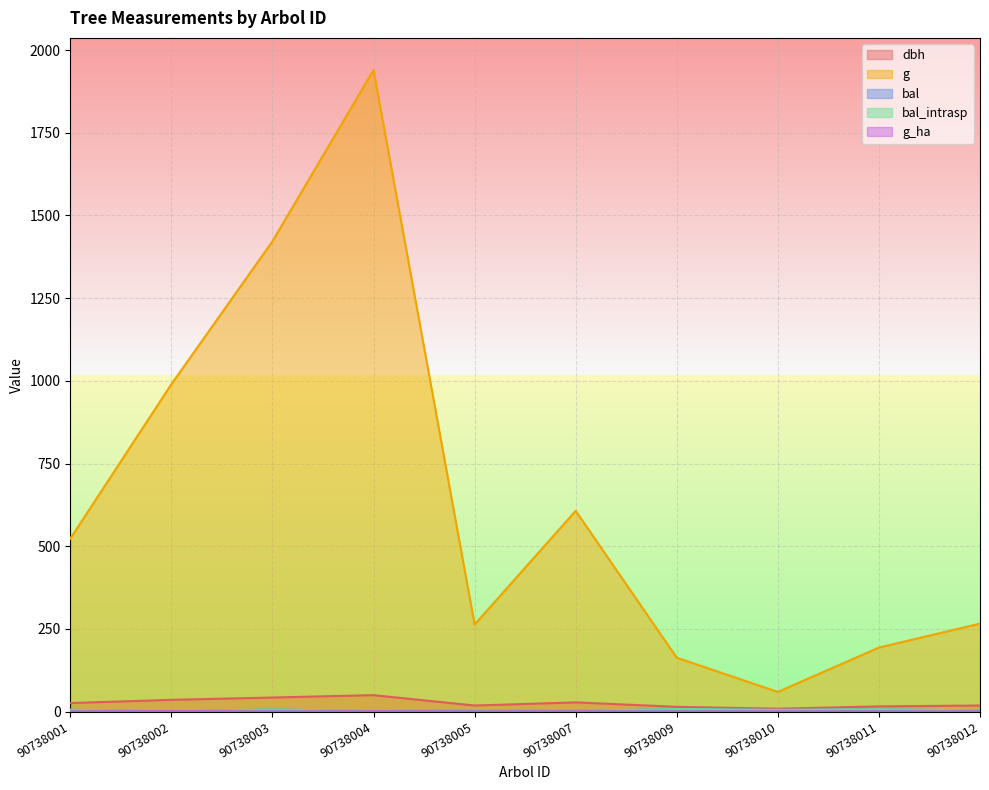

What is the value of the bal_intrasp point at the 1st from the left?

5.7